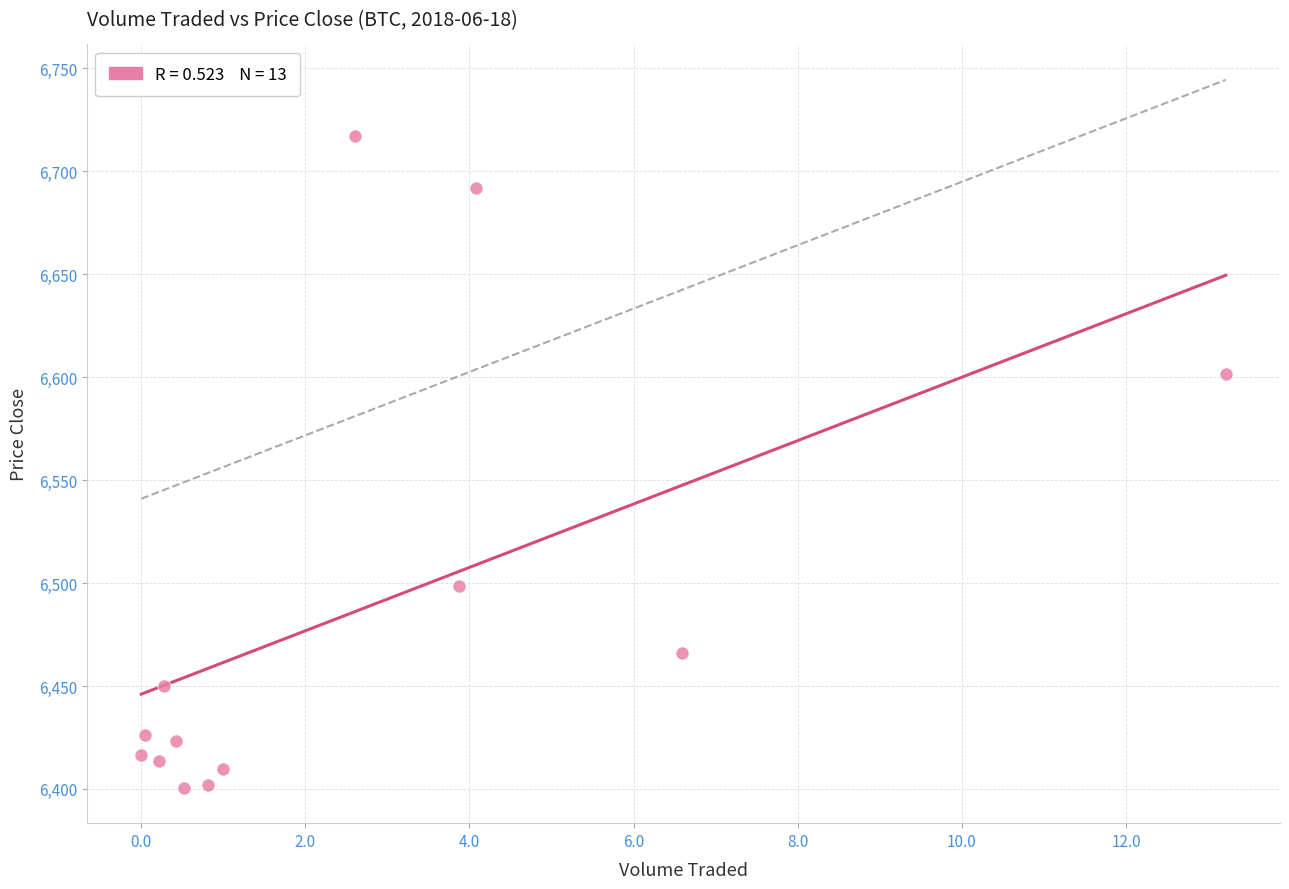

What is the range of X values (max minus min)?

13.2